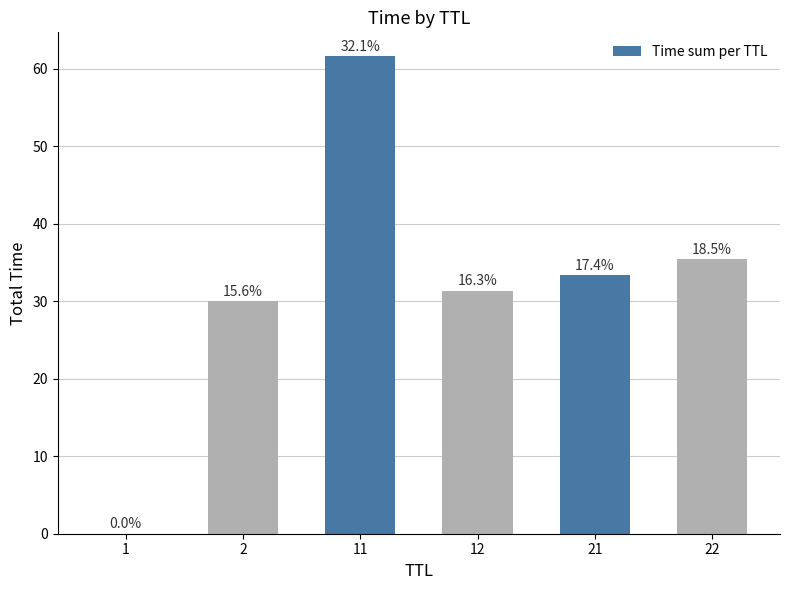

Where does the data first go above 33?

11